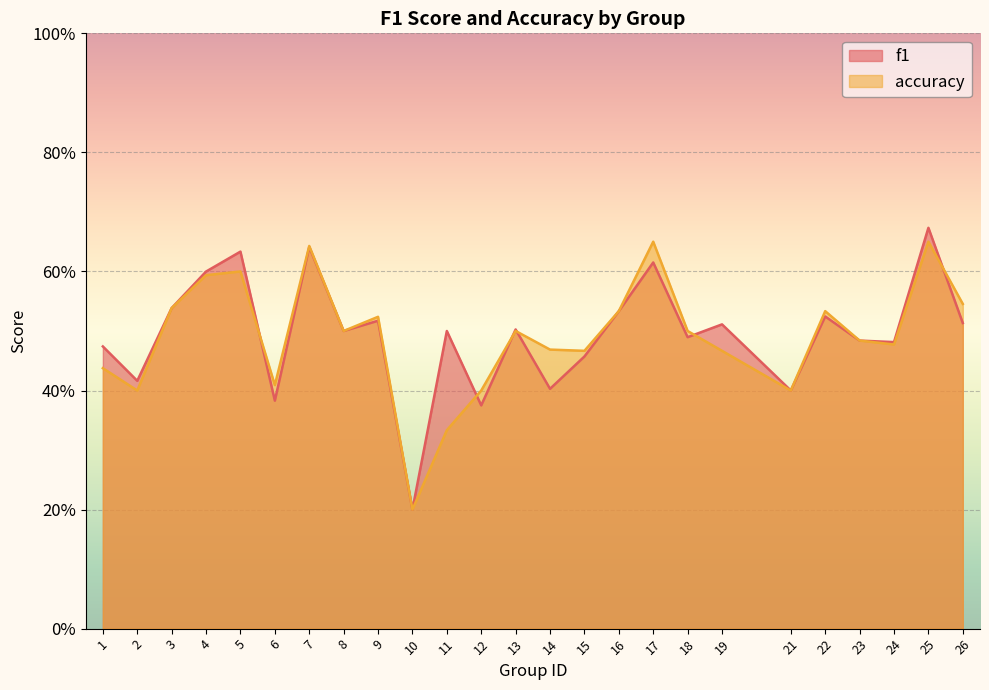

At which category is the sum across all series the highest?

25